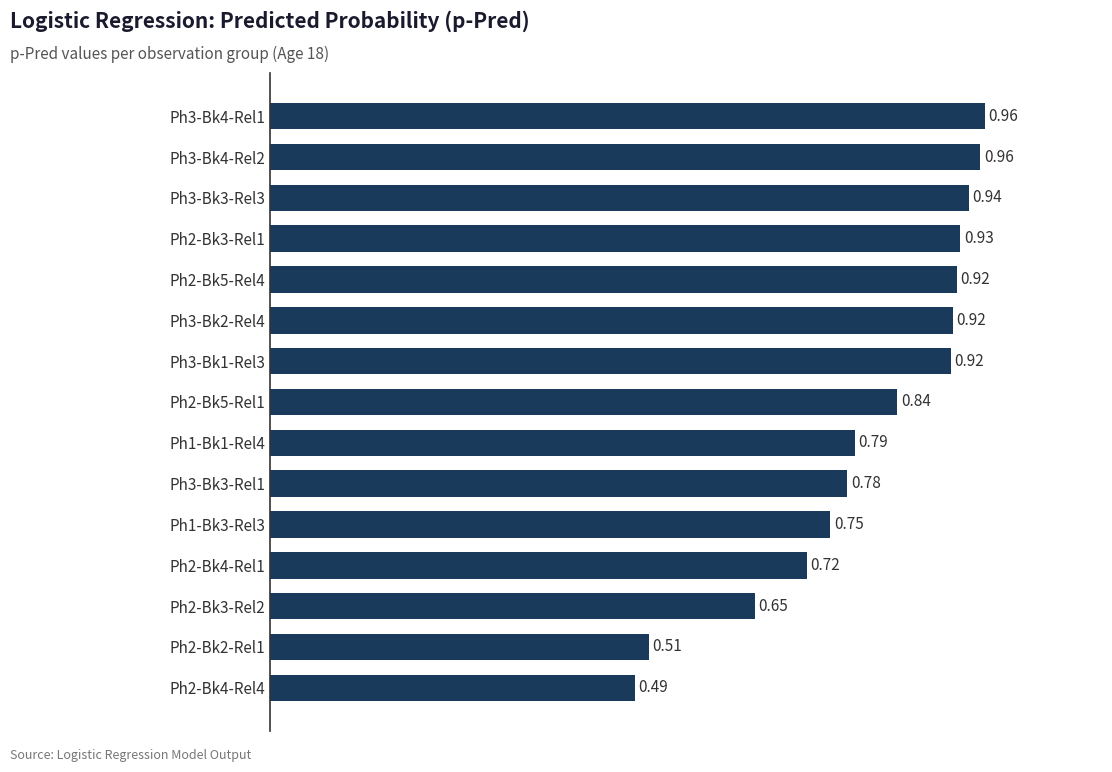

How many bars are there in total?

15